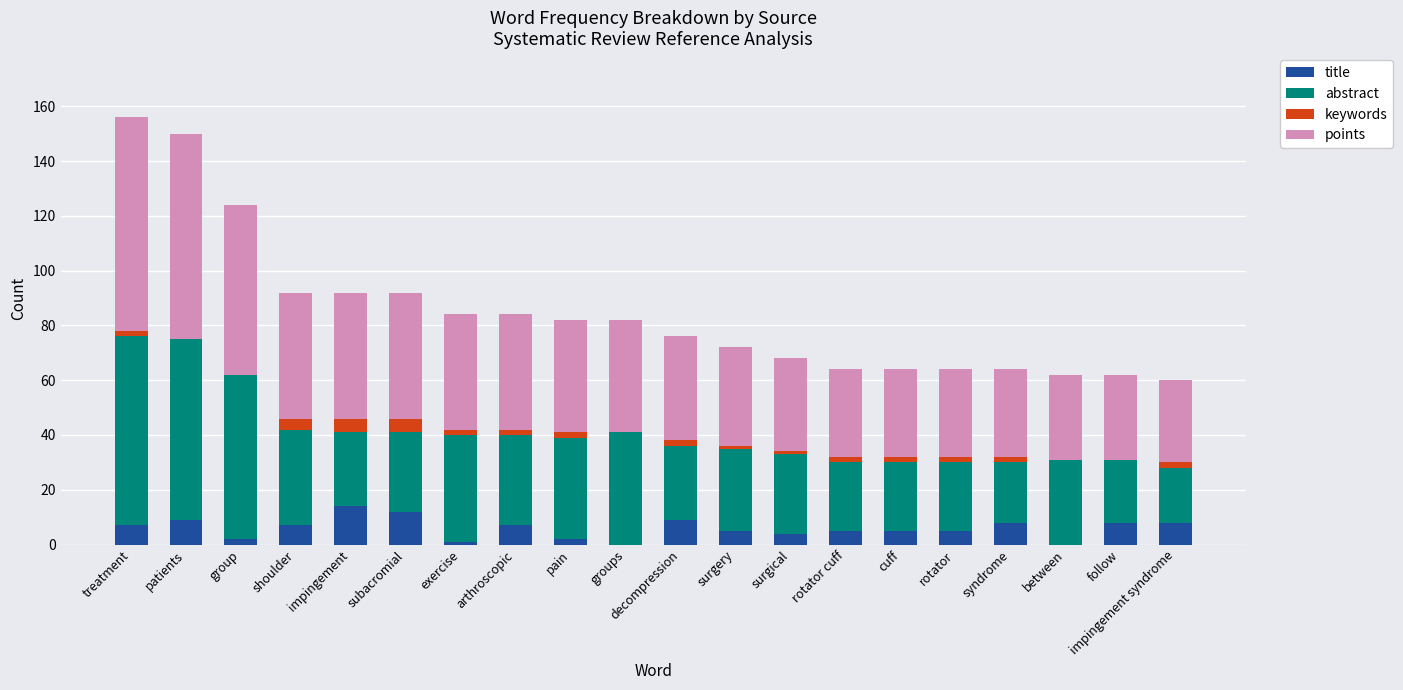

What is the total value across all series at subacromial?

92